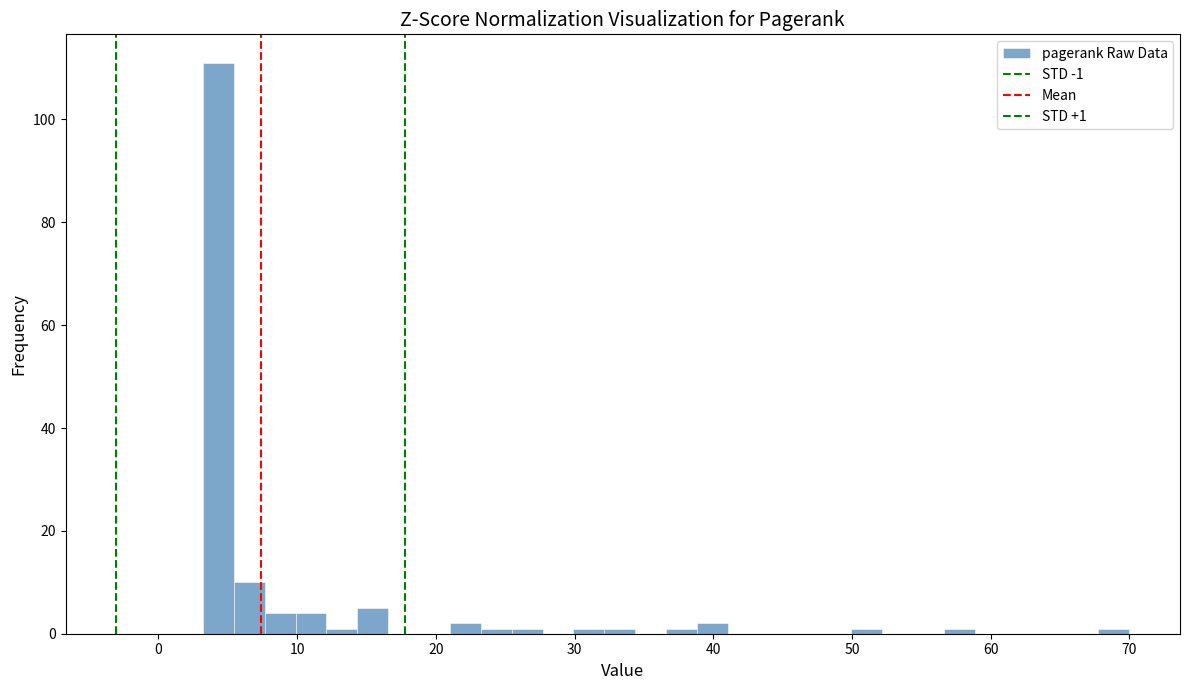

Read against the x-axis, roughly where is the centre of the tallest bar?

4